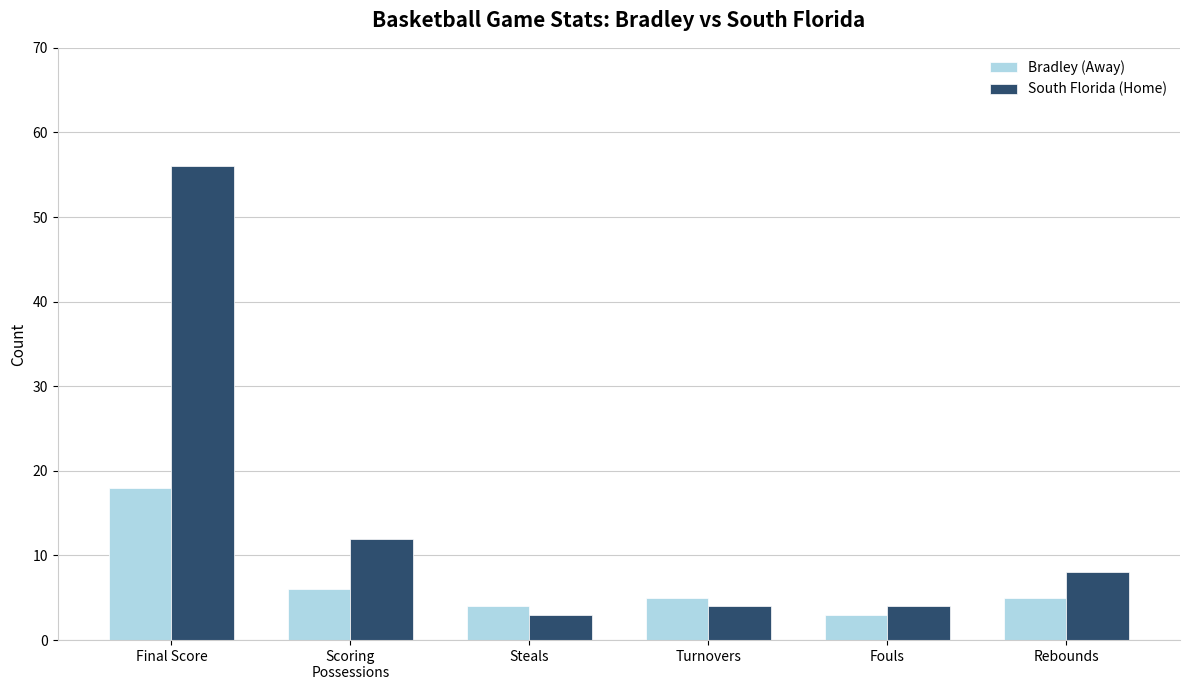

Does the chart contain any negative values?

No